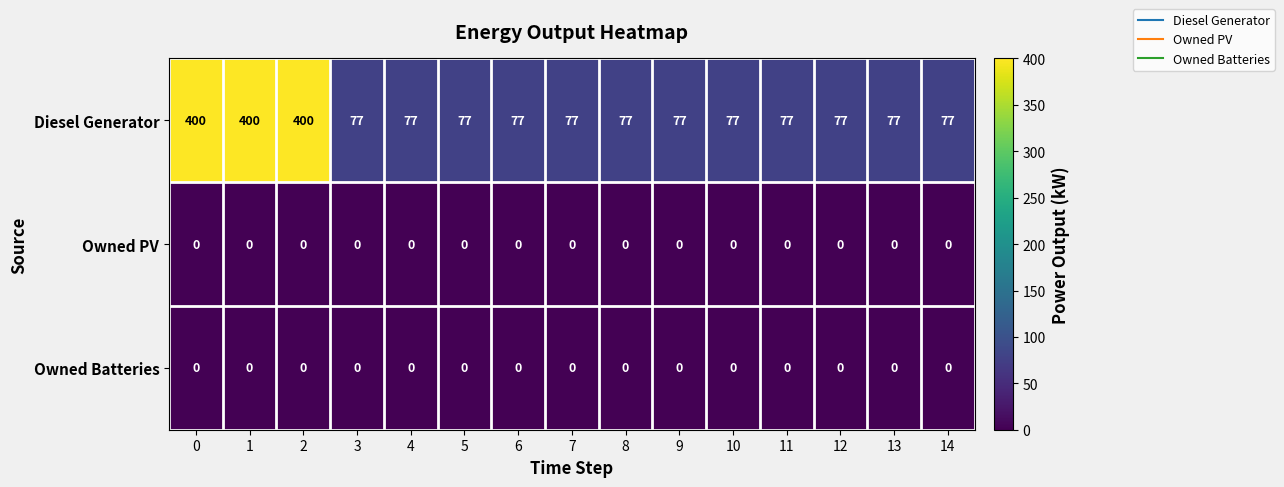

The value of Diesel Generator at 5 is 77. True or false?

True